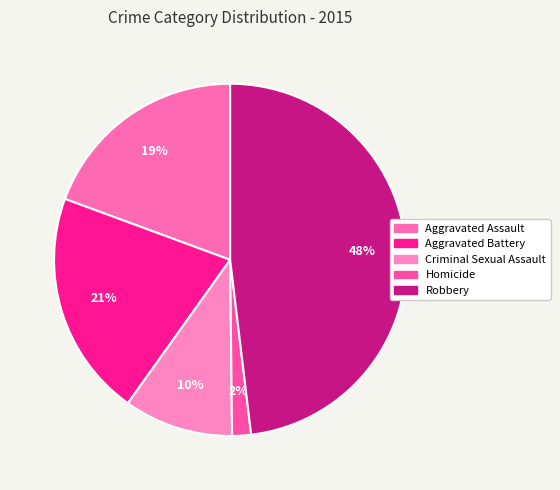

The Robbery slice represents 48% of the pie. True or false?

True